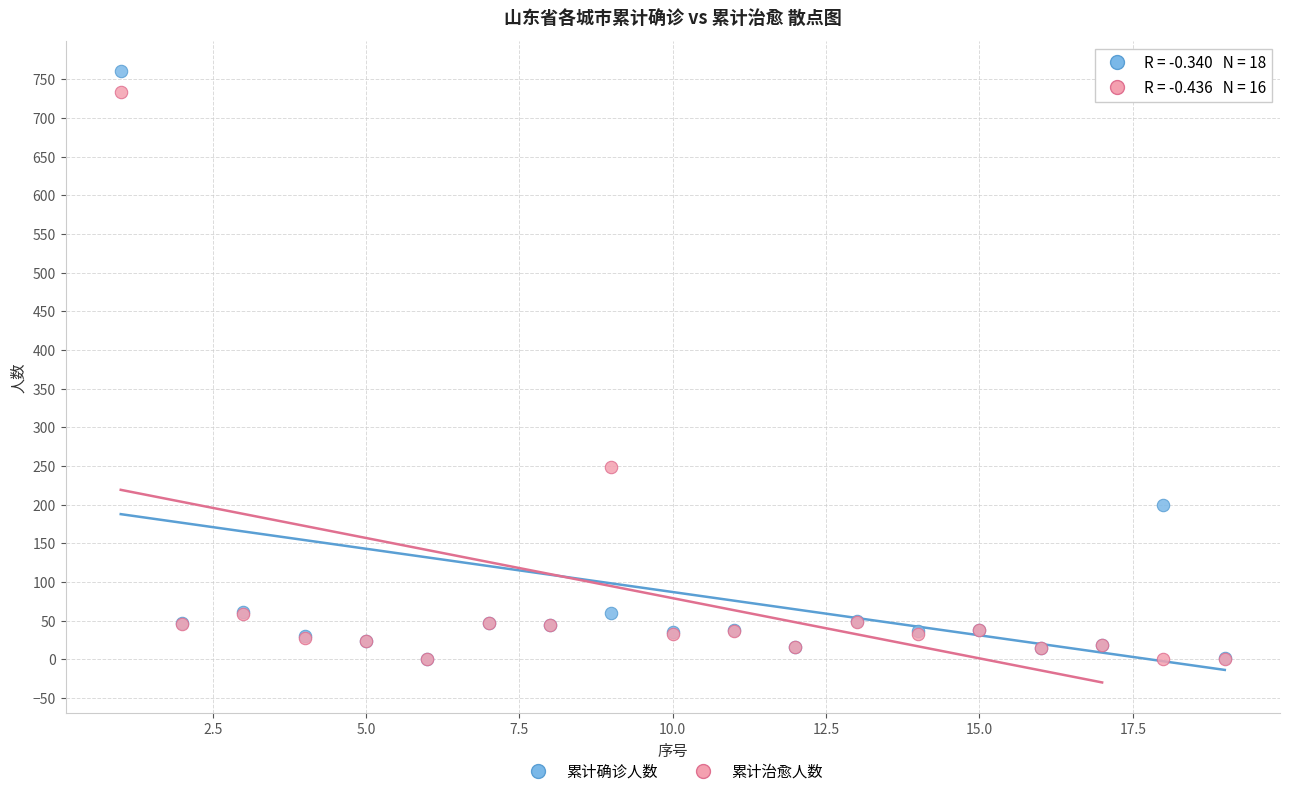

In the 累计治愈人数 series, what Y value is closest to 366?

248